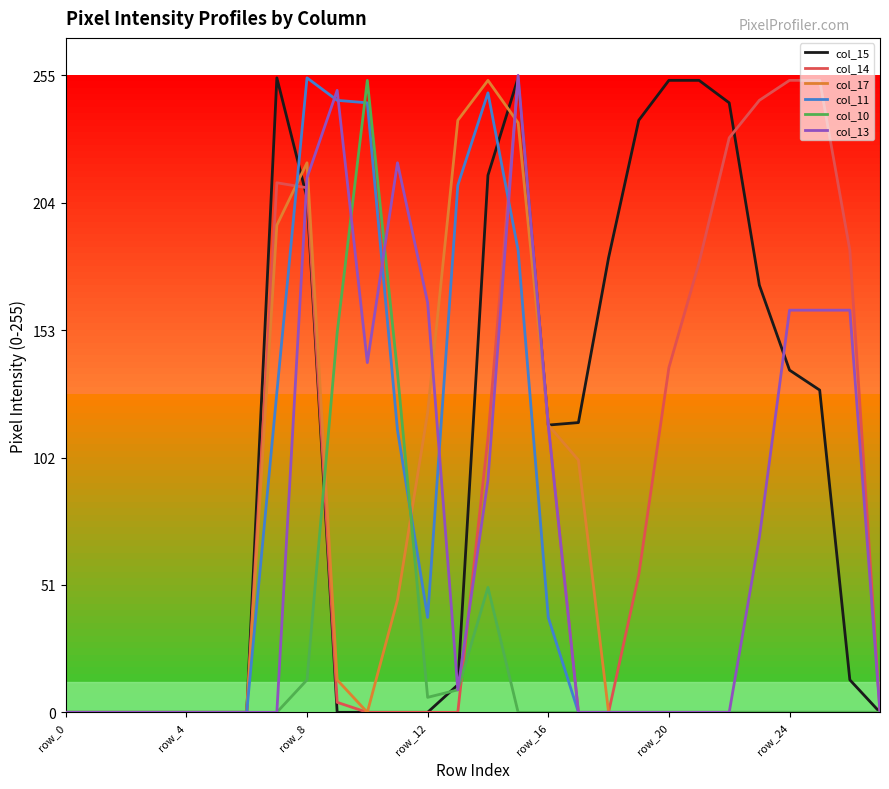

Does the chart have visible grid lines?

No